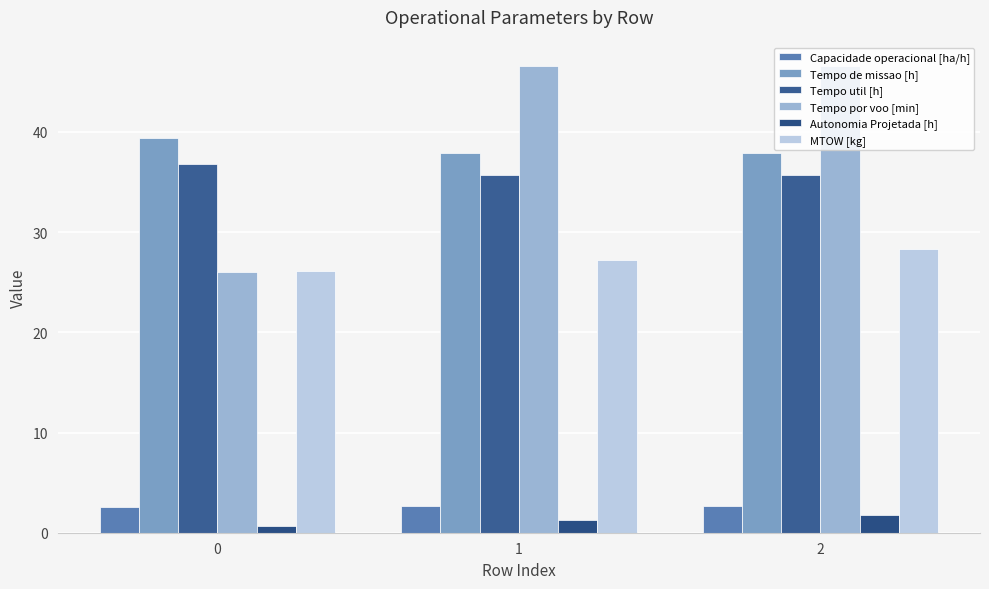

True or false: Tempo de missao [h] has a value of 37.9 at 2.

True